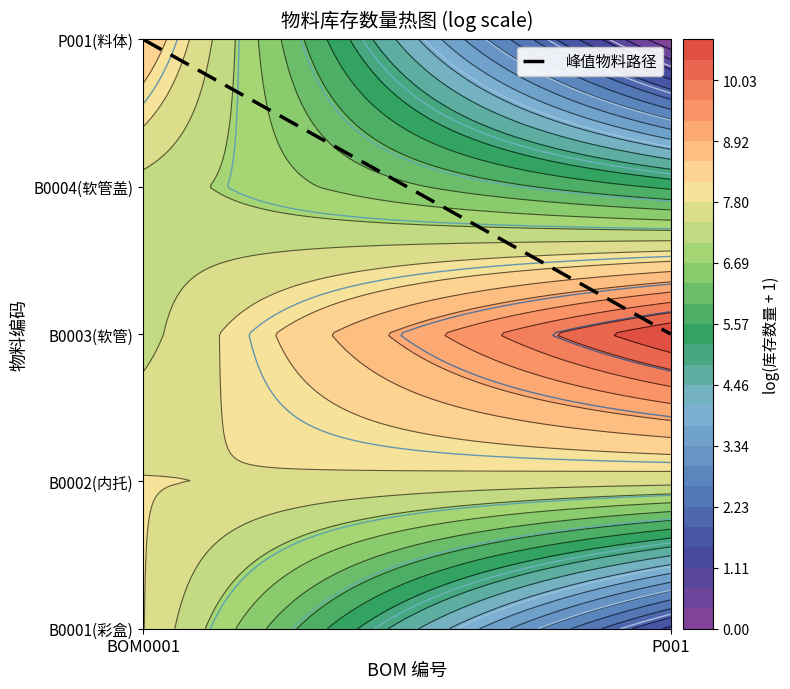

Between BOM0001 and P001, which is larger?

BOM0001